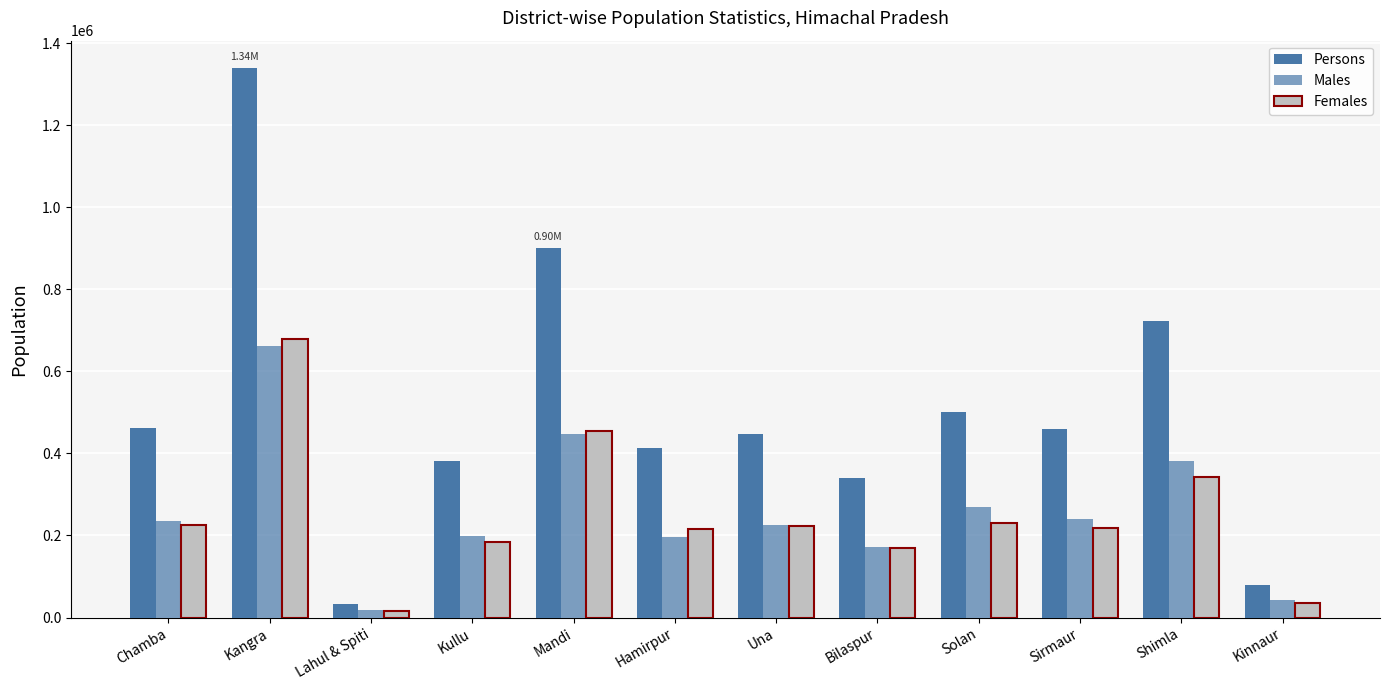

How many values in the Males series are below 235218?

6